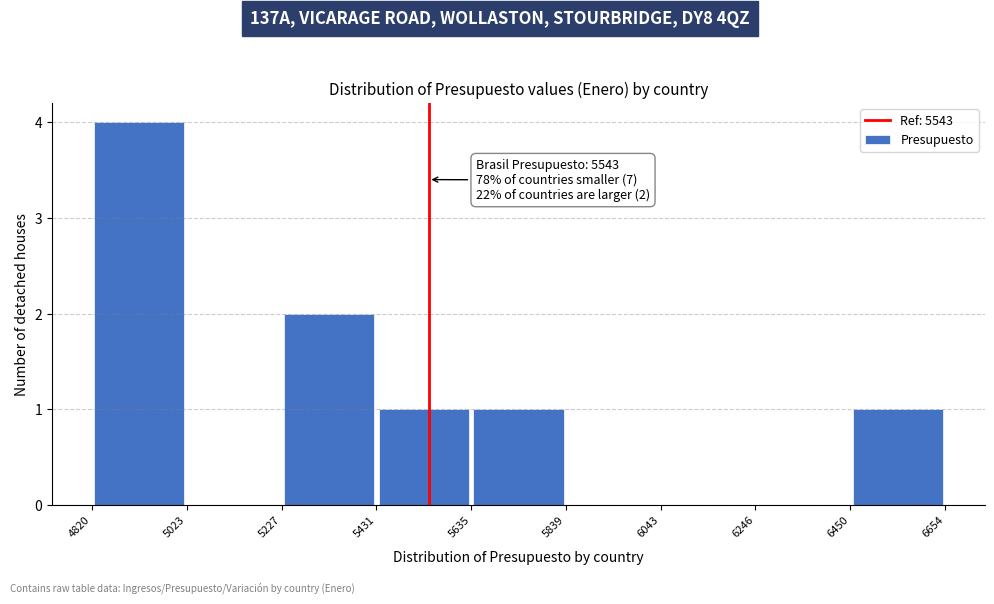

Which range on the x-axis has the tallest bar?

4820 to 5023